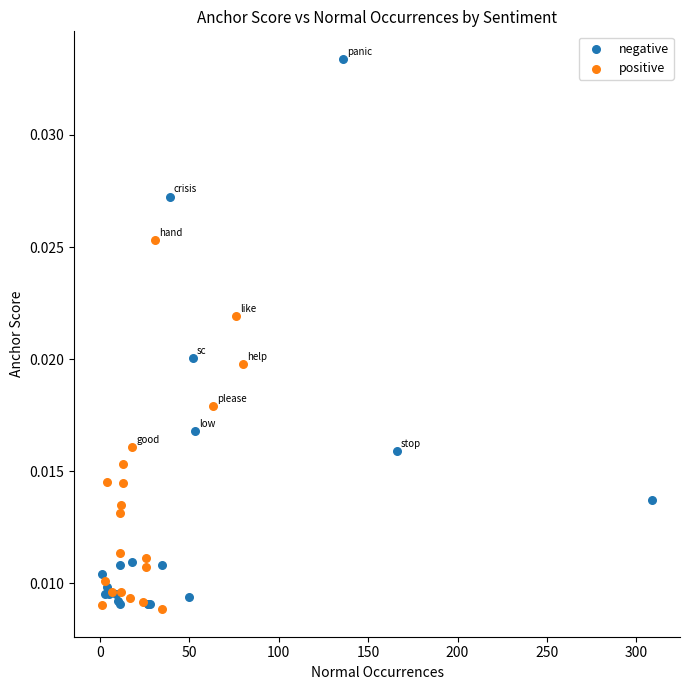

Which series reaches the maximum Y coordinate?

negative